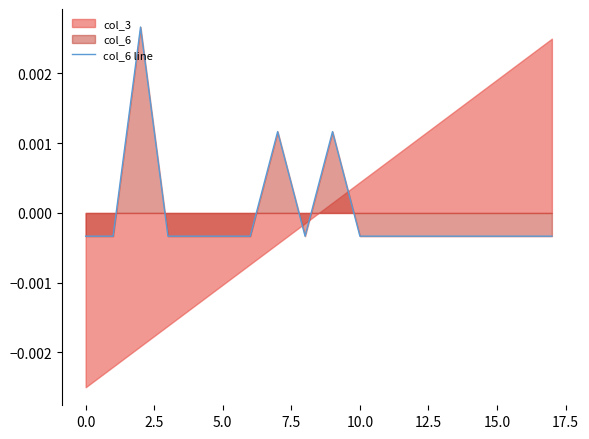

True or false: the data shows -0.0 at 13.

False